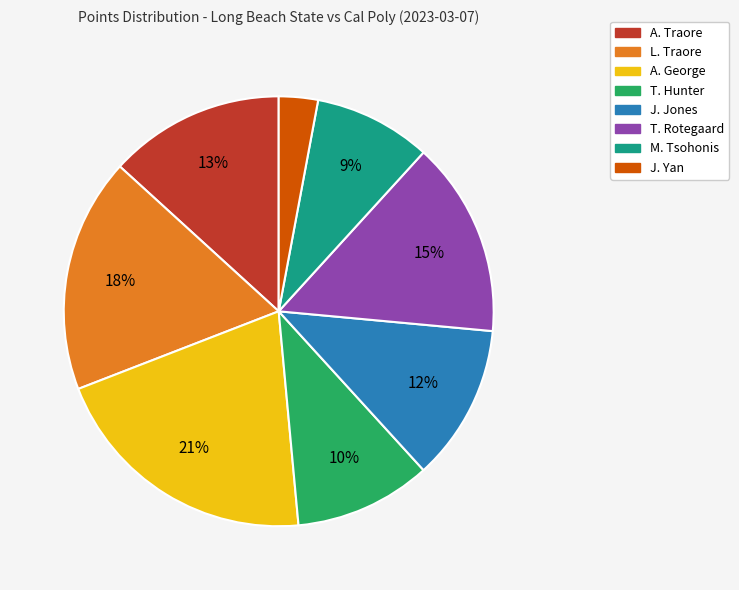

How many segments does this pie chart have?

8